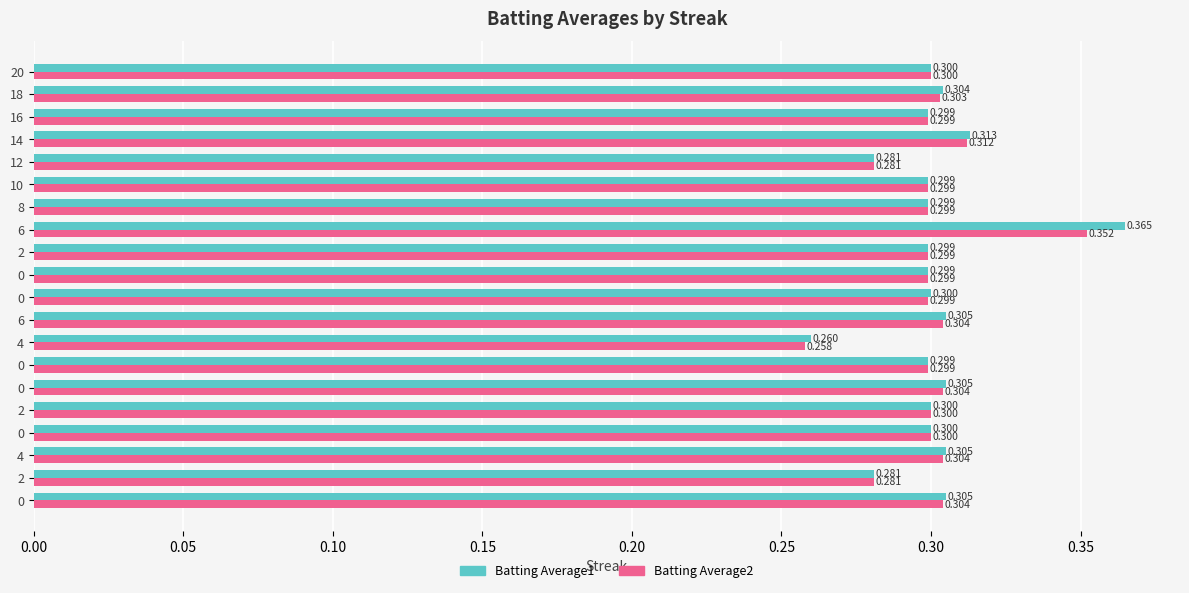

Count the number of data series in this chart.

2